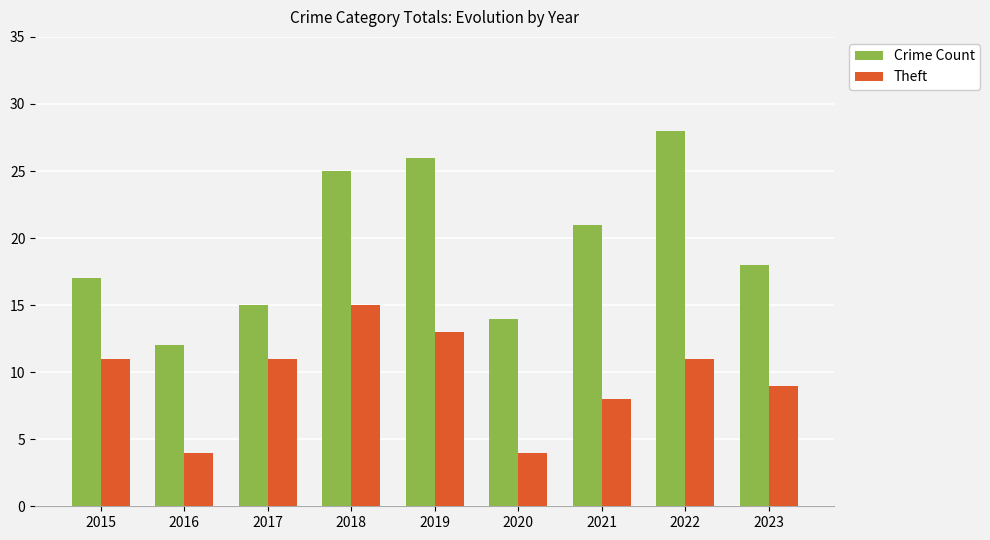

How many data points in Theft are less than 11?

4